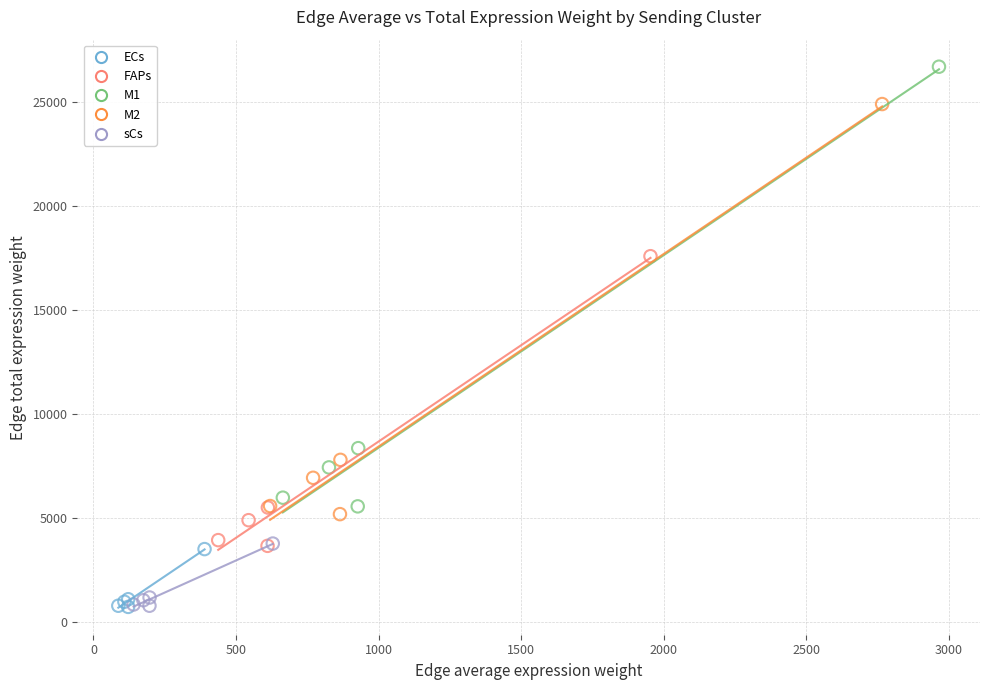

What are all the series names shown in the legend?

ECs, FAPs, M1, M2, sCs